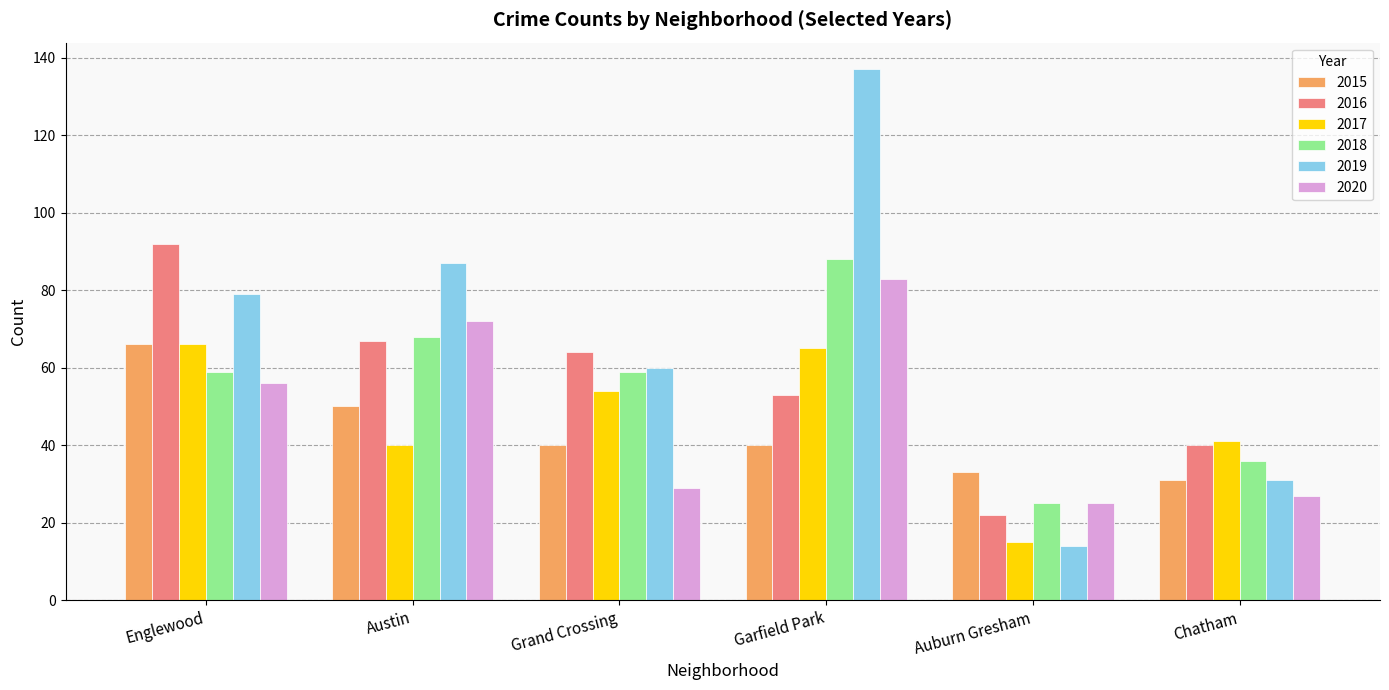

Count the number of categories in the chart.

6